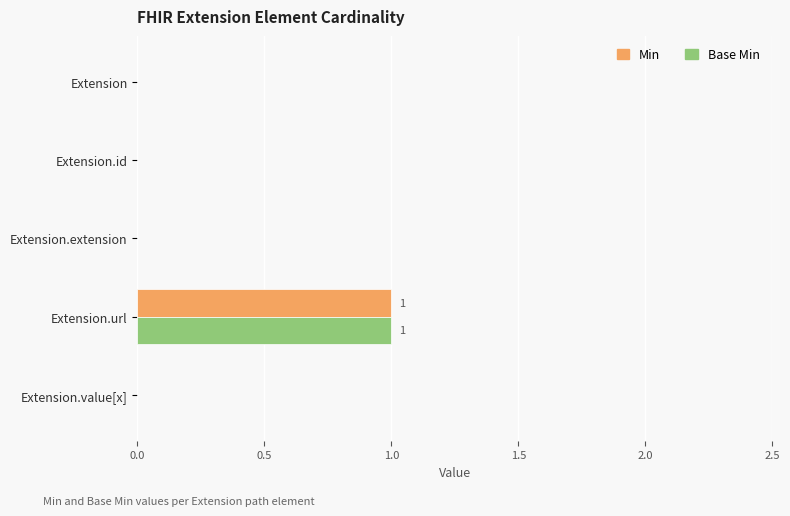

True or false: Base Min has a value of -1 at Extension.extension.

False